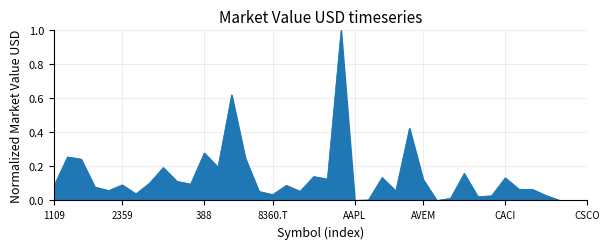

What is the sum of all values?

5.5